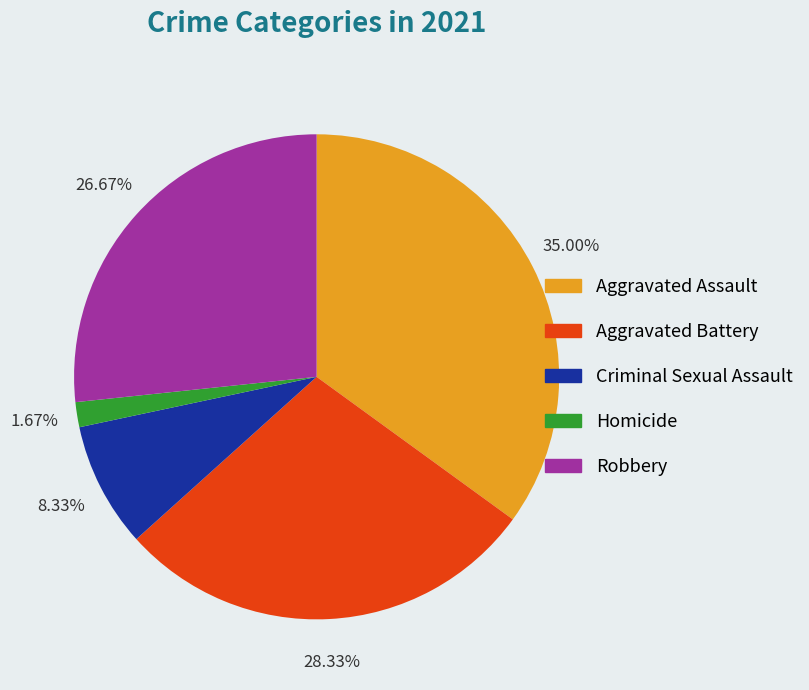

Rank the categories by value from highest to lowest.

Aggravated Assault, Aggravated Battery, Robbery, Criminal Sexual Assault, Homicide